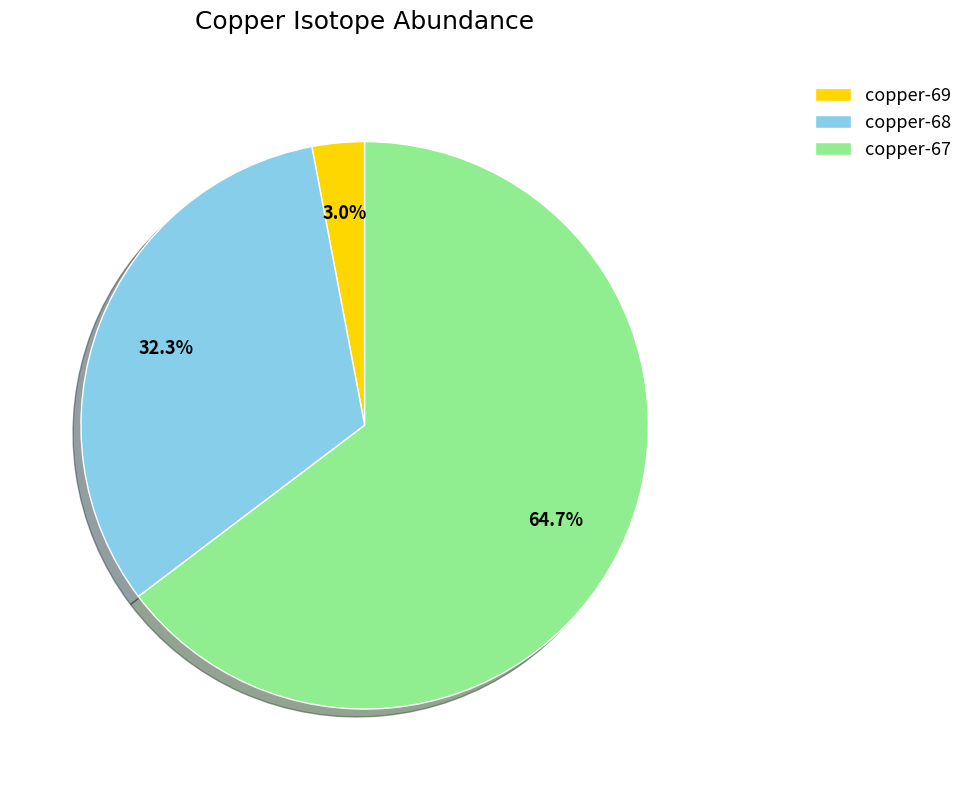

To the nearest percent, what is the difference between the largest and smallest slice percentages?

62%